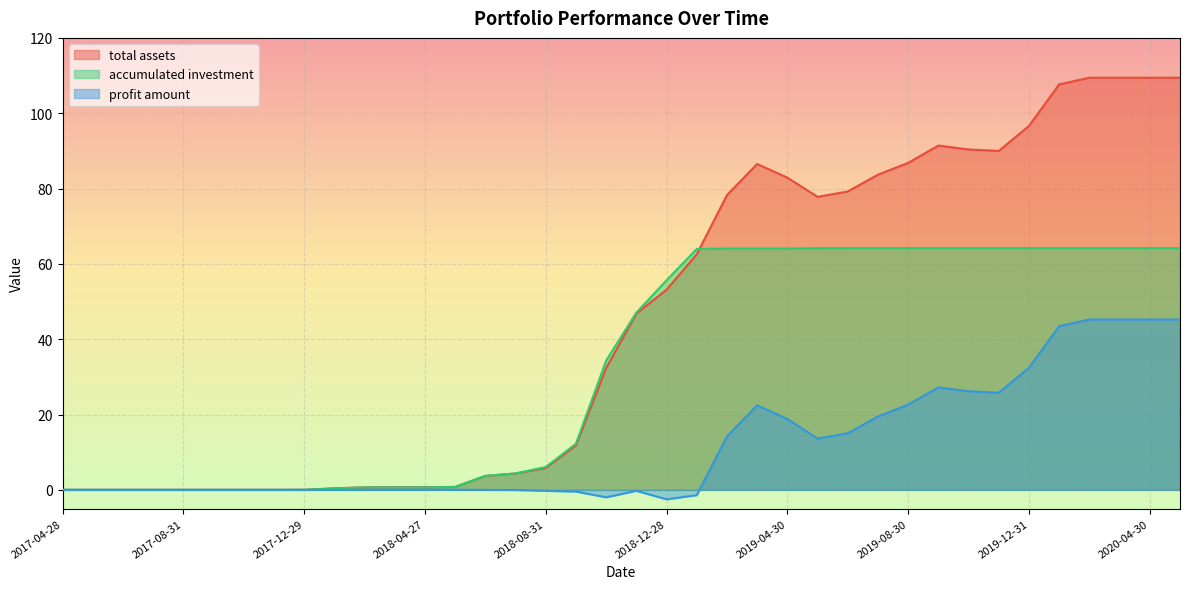

How many distinct data groups are displayed?

3